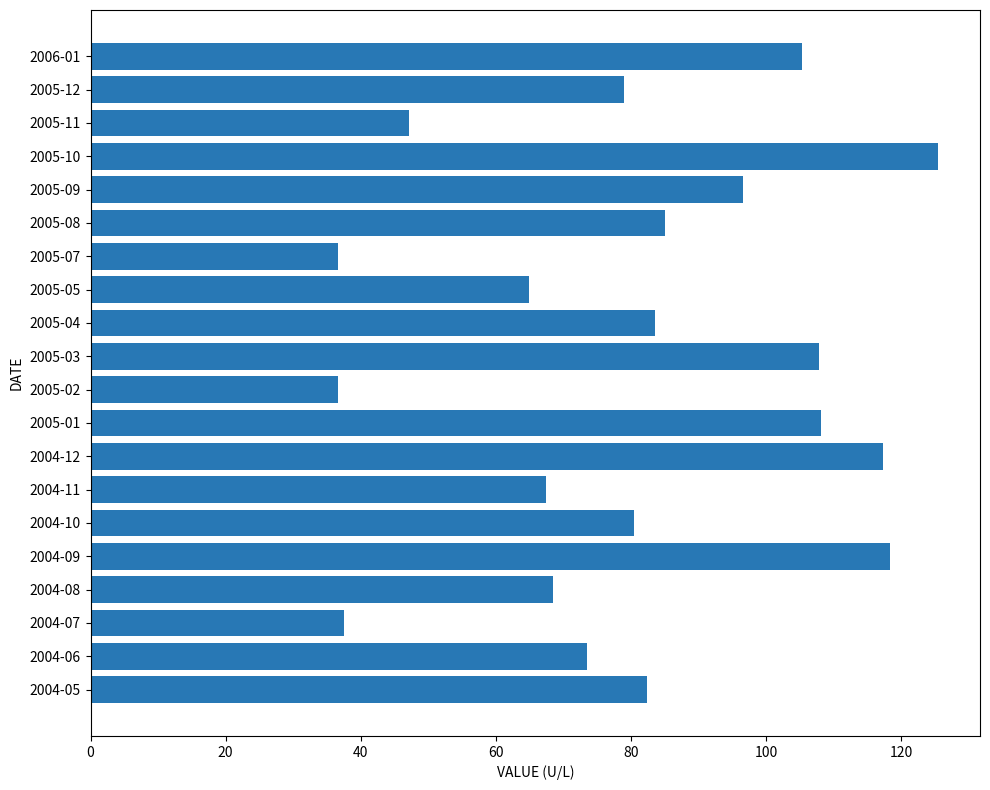

True or false: the data shows 137.9 at 2005-04.

False